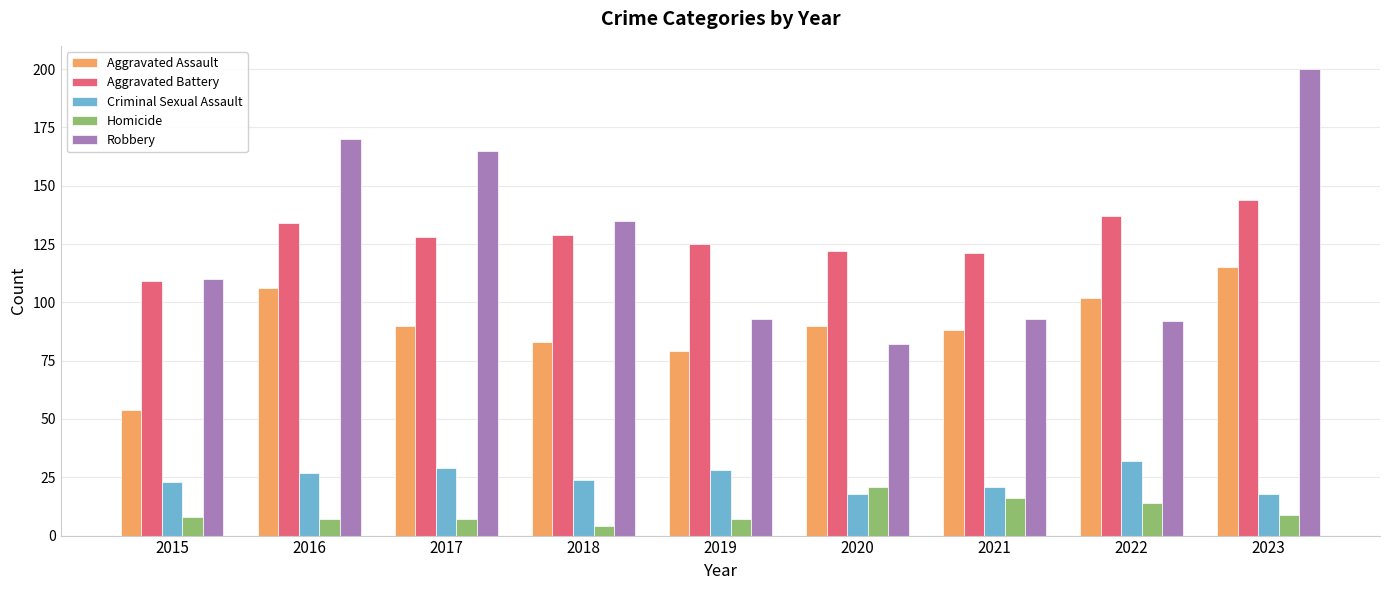

Is it true that Robbery equals 51 at 2017?

False